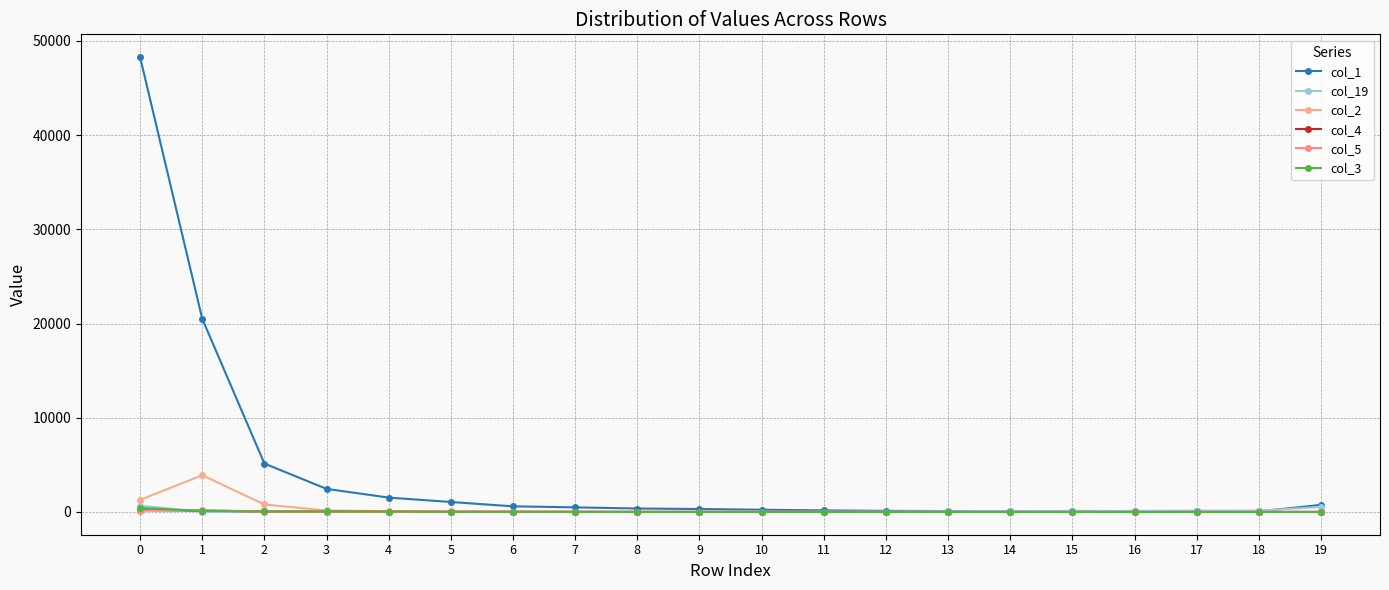

How many categories are shown in the chart?

20